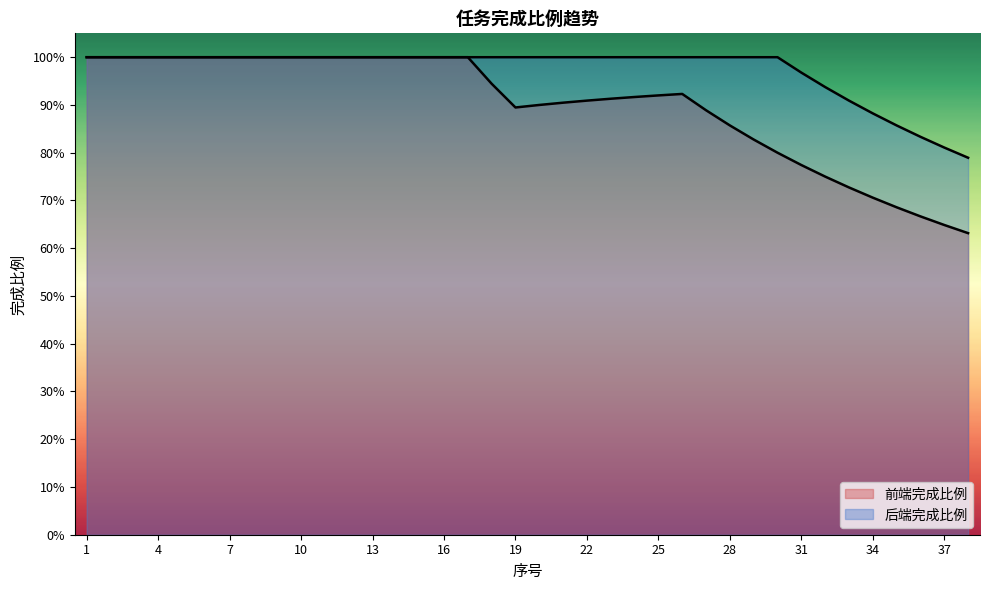

How many values in the 后端完成比例 series are below 1?

8